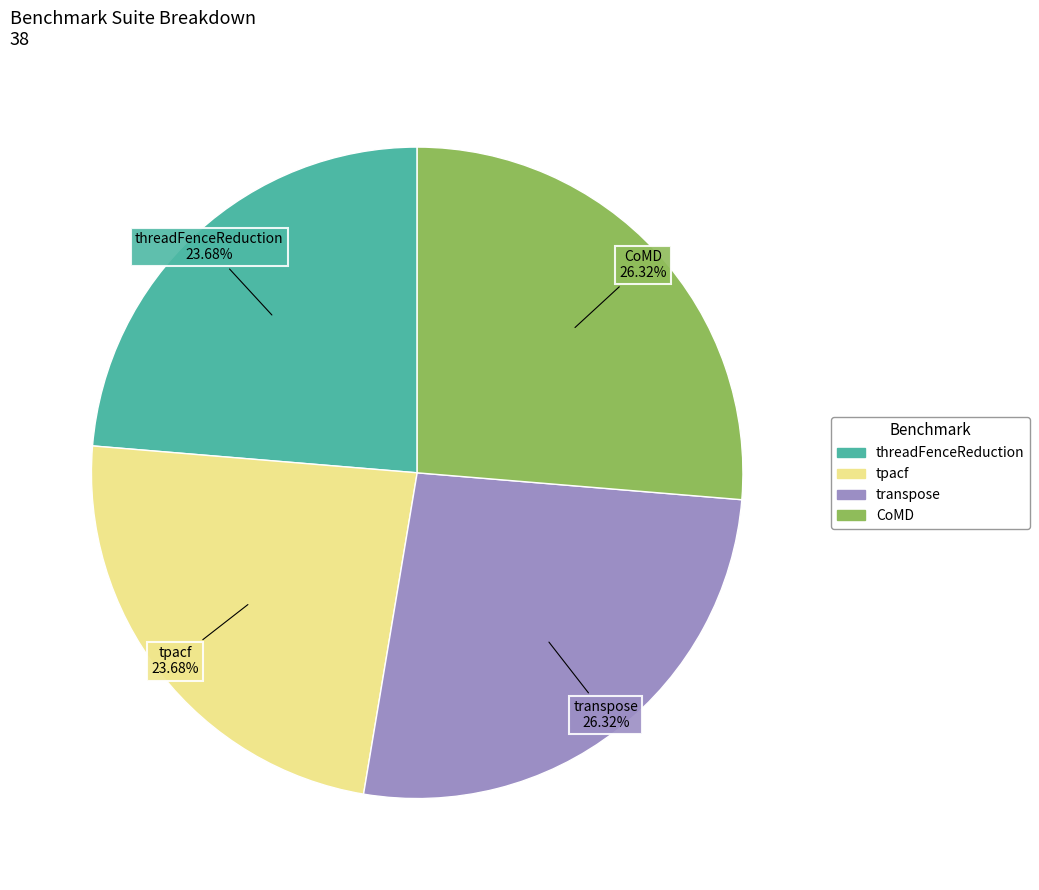

Is there any slice that represents more than half of the pie?

No